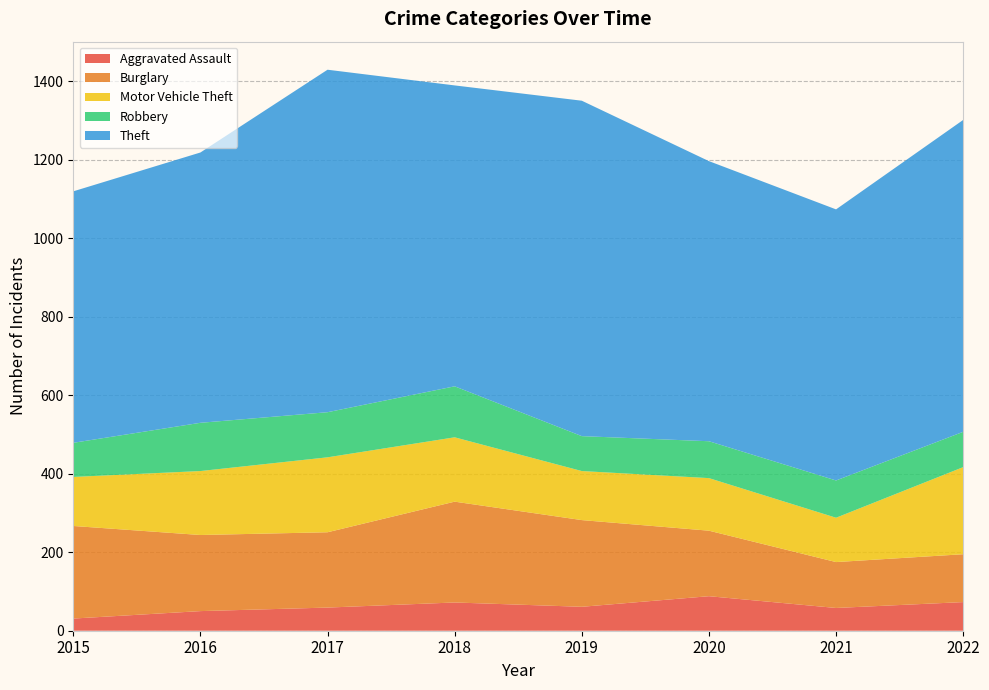

Reading left to right, what are all the values shown in this chart?

Aggravated Assault: 31	50	59	72	61	88	58	73
Burglary: 236	194	192	257	221	167	117	122
Motor Vehicle Theft: 125	163	191	164	125	134	113	222
Robbery: 87	123	115	130	89	94	95	90
Theft: 641	689	873	767	855	714	691	795